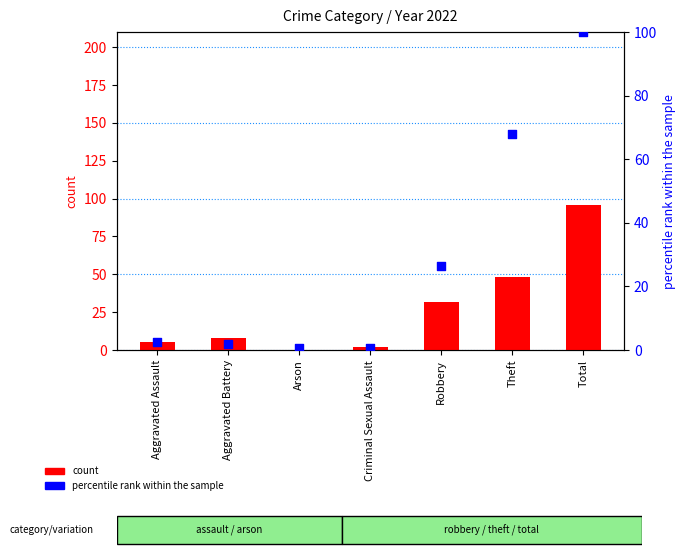

Which series has the largest Y range (max minus min)?

percentile rank within the sample